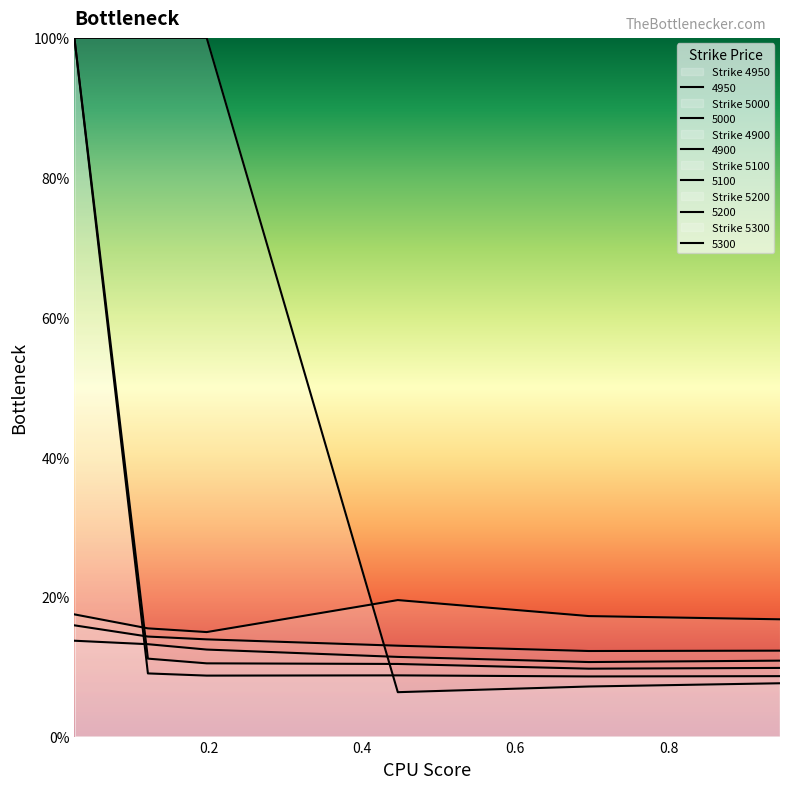

In 5300, how many points are lower than both neighbors (excluding endpoints)?

1